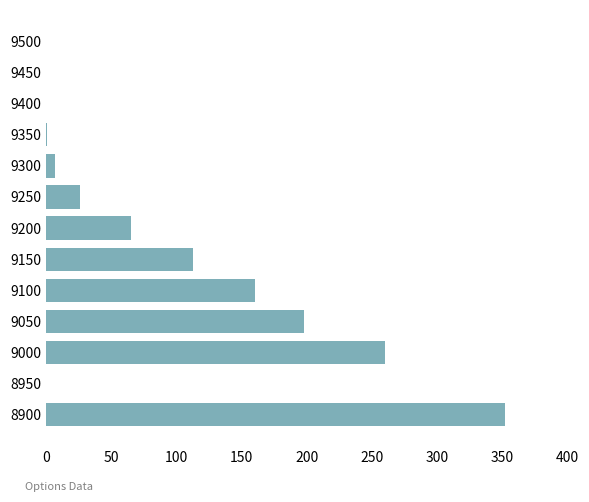

What is the sum of the values at 9250 and 8950?

26.5